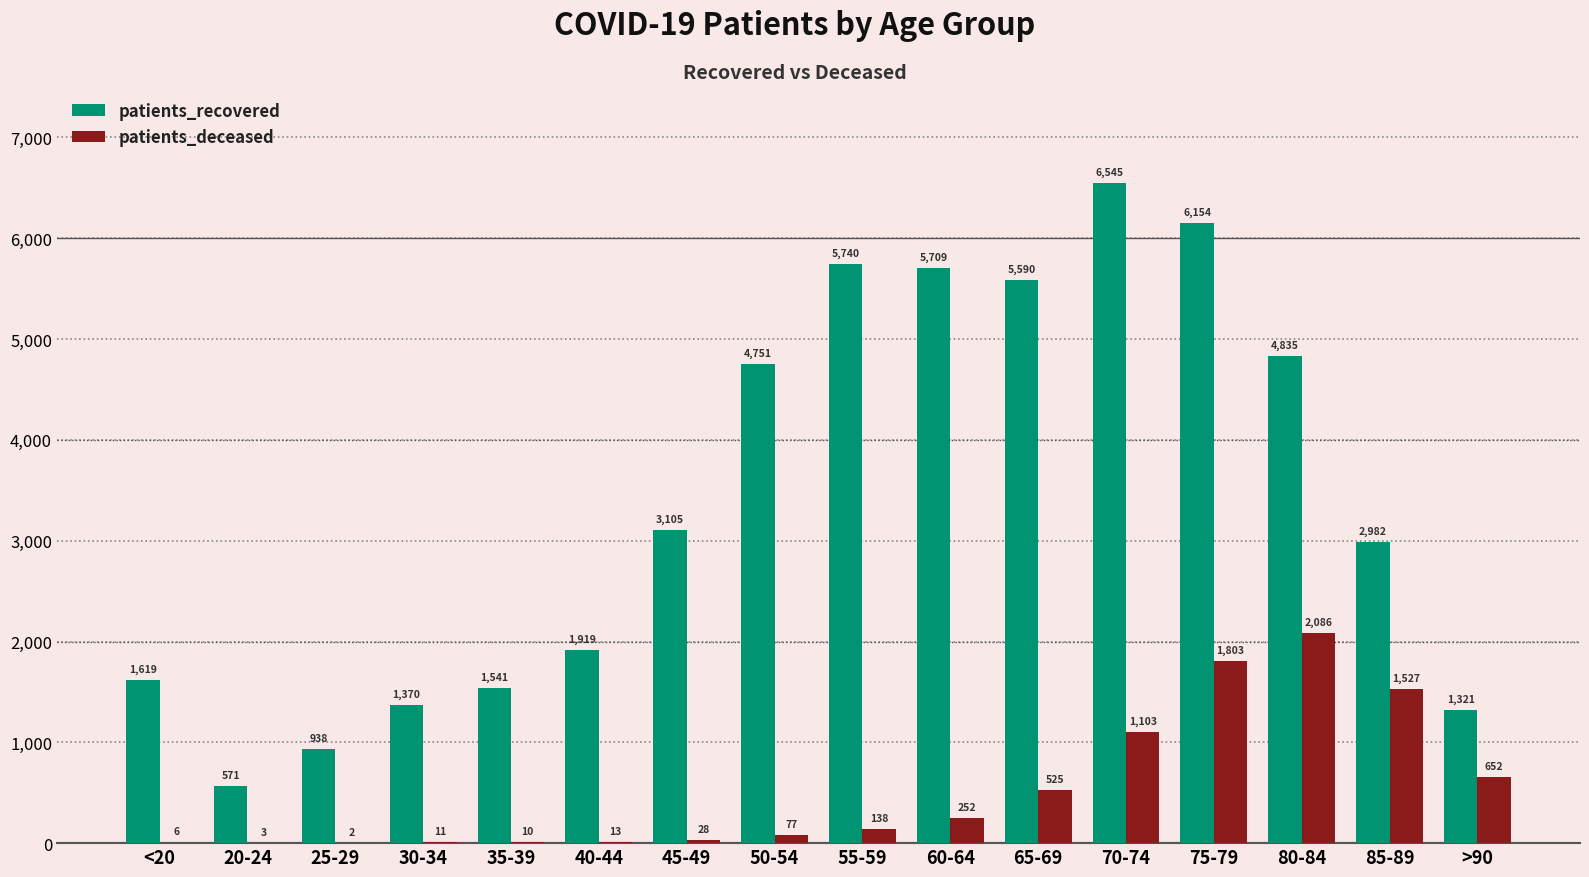

What is the maximum value for patients_recovered?

6545